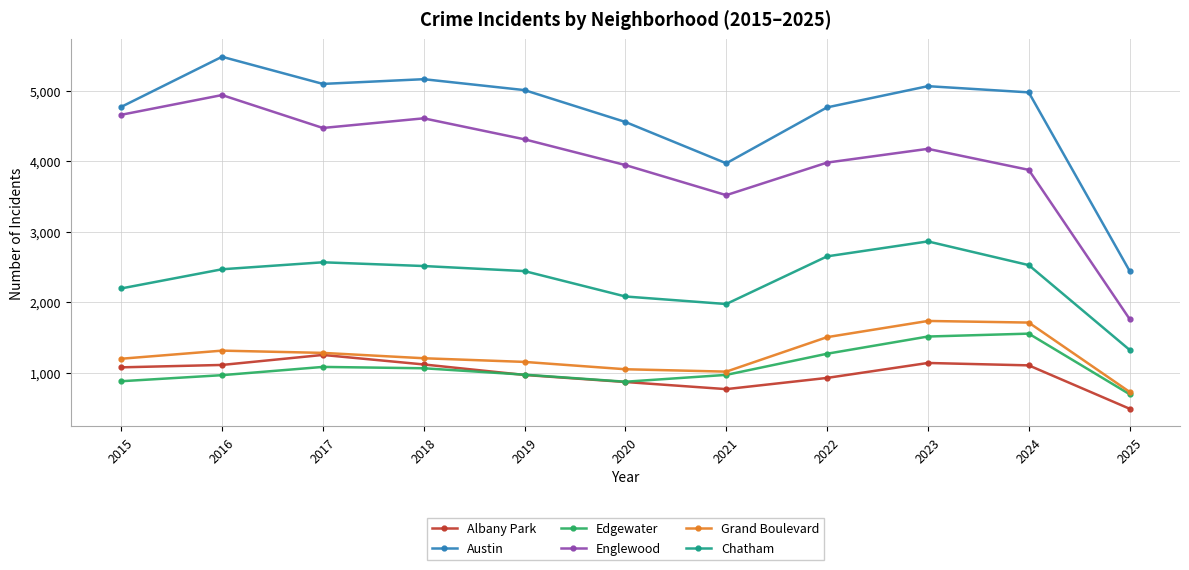

What is the sum of all Albany Park values?

10815